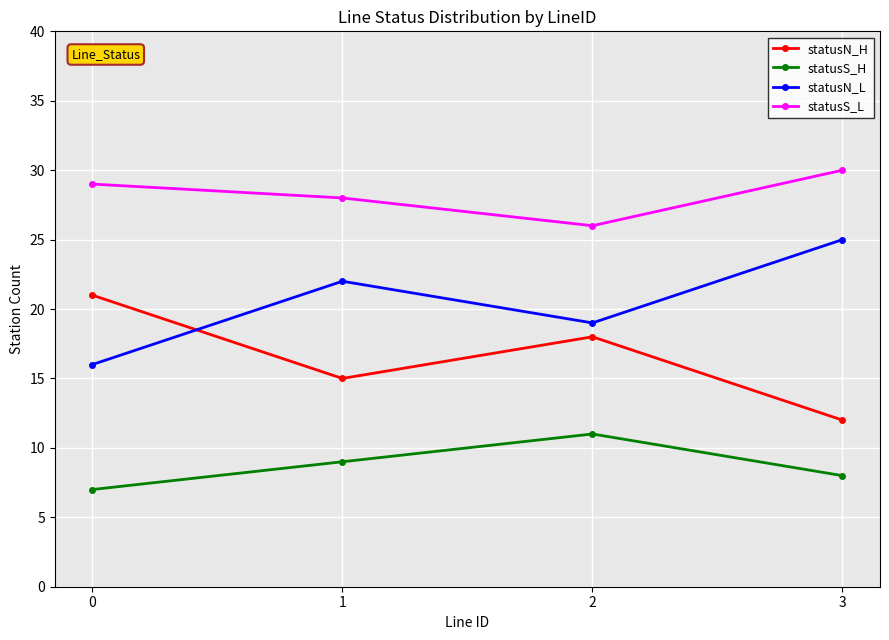

How many interior local peaks does the statusS_H series have?

1